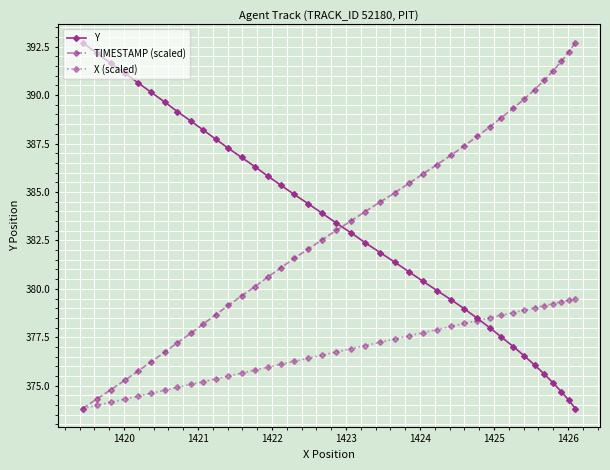

What is the minimum value shown in the chart?

373.8